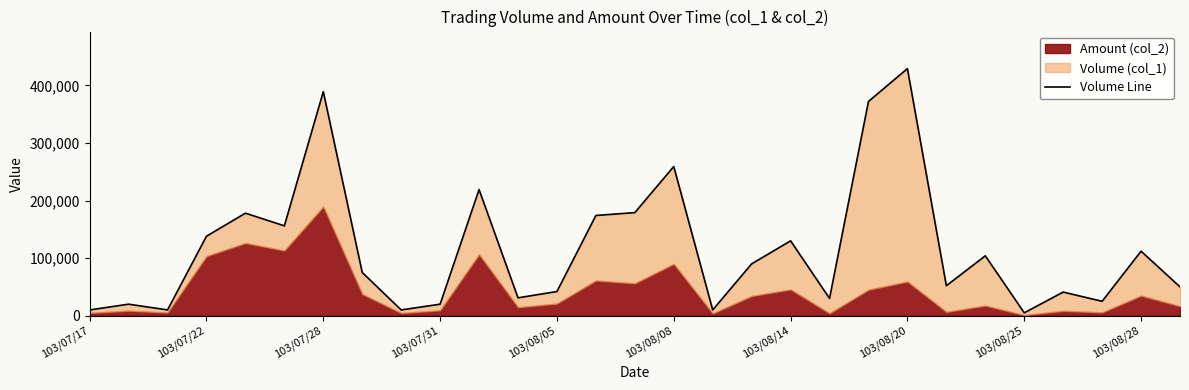

Between 13 and 22, which is larger?

13